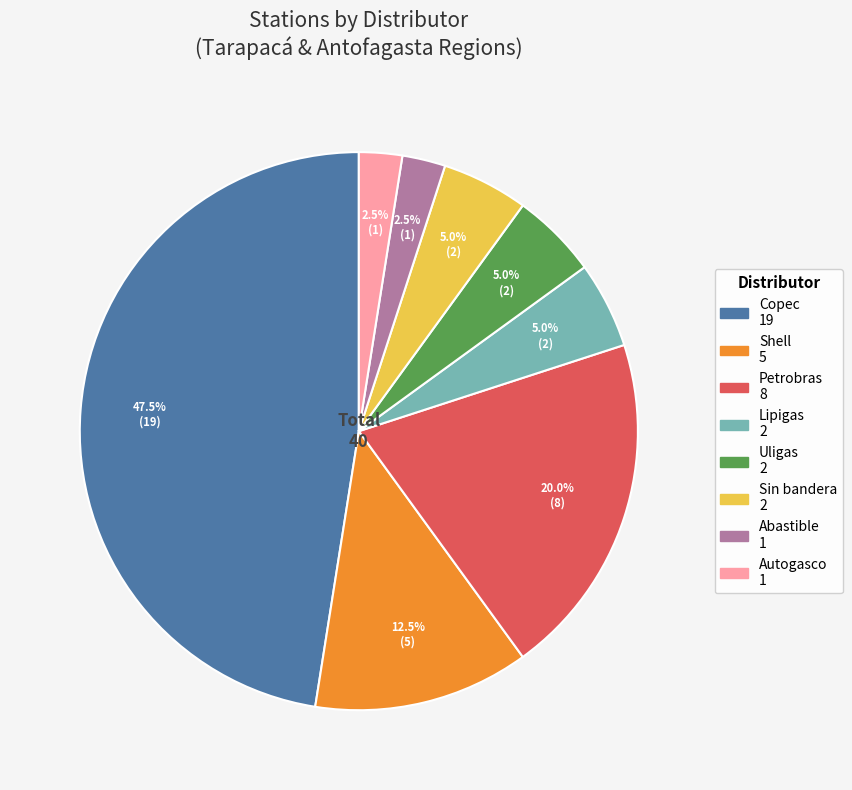

Is there any slice that represents more than half of the pie?

No